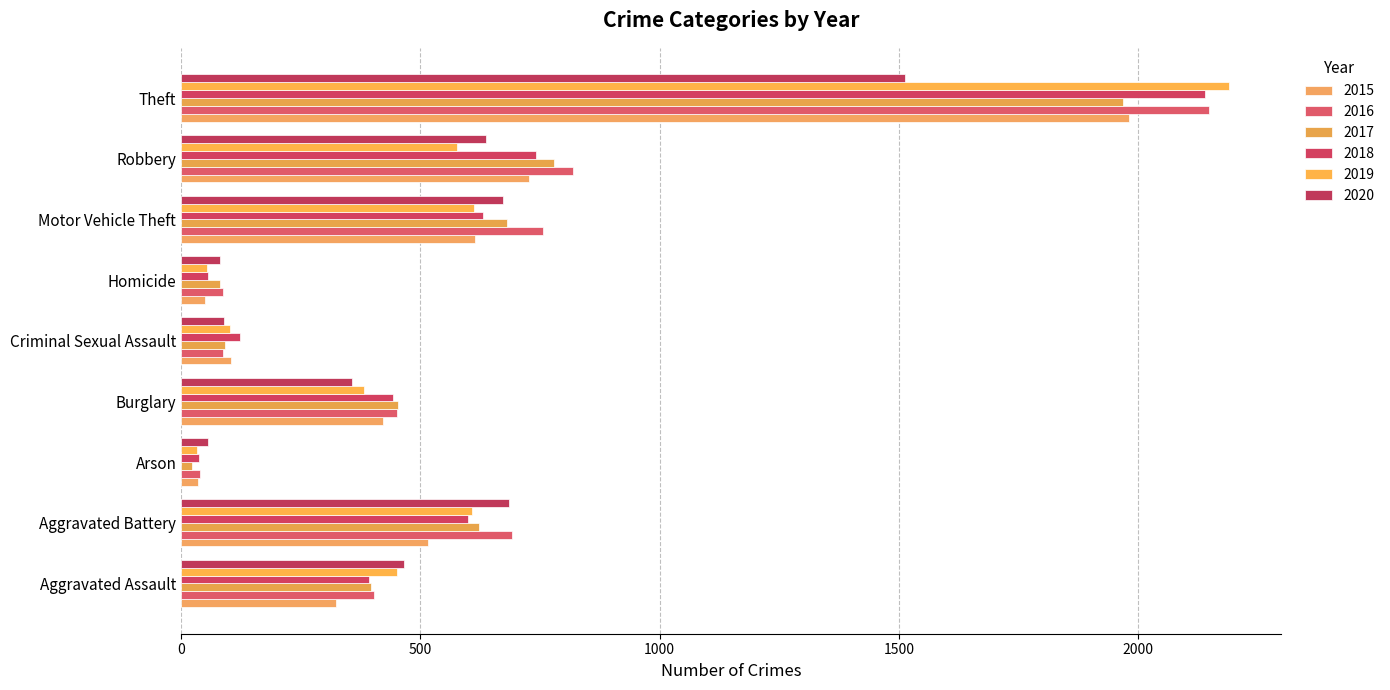

How many categories are shown in the chart?

9